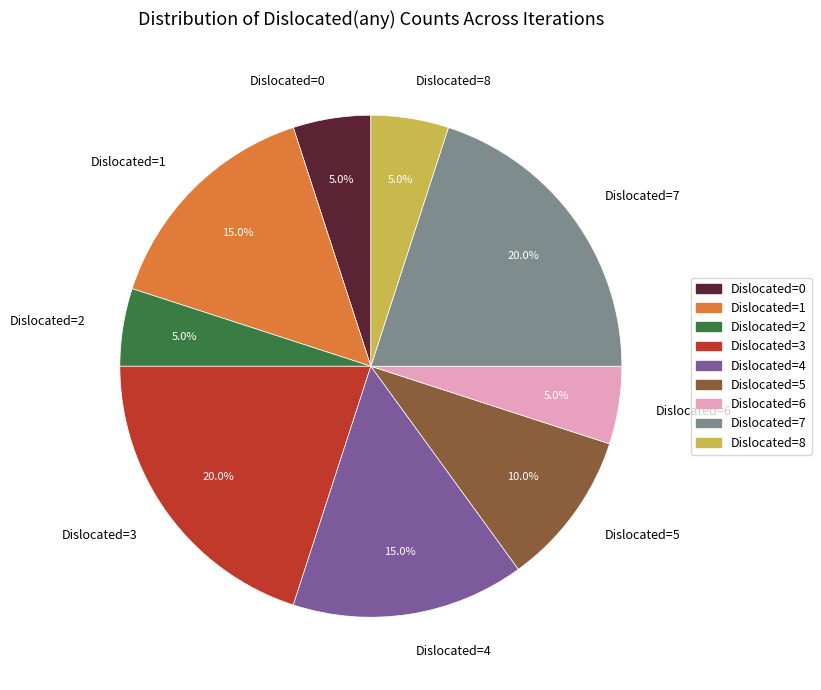

Combined, what portion of the pie is Dislocated=6 and Dislocated=1?

20.0%